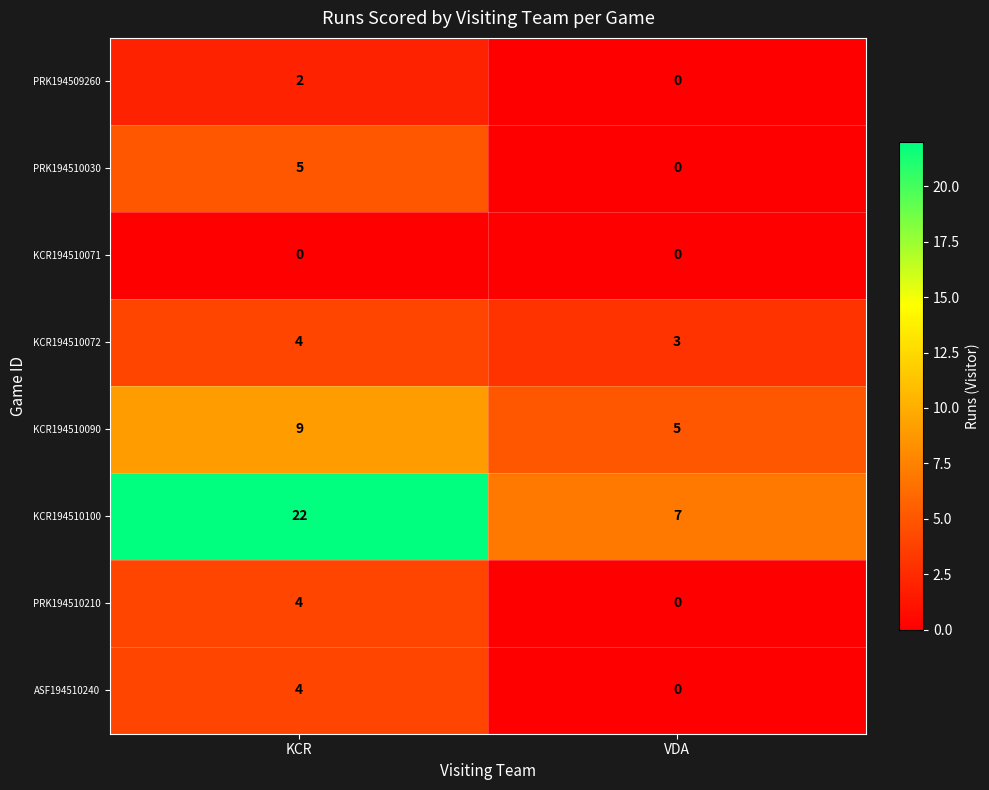

What is the difference between the maximum and minimum values in the PRK194510030 series?

5